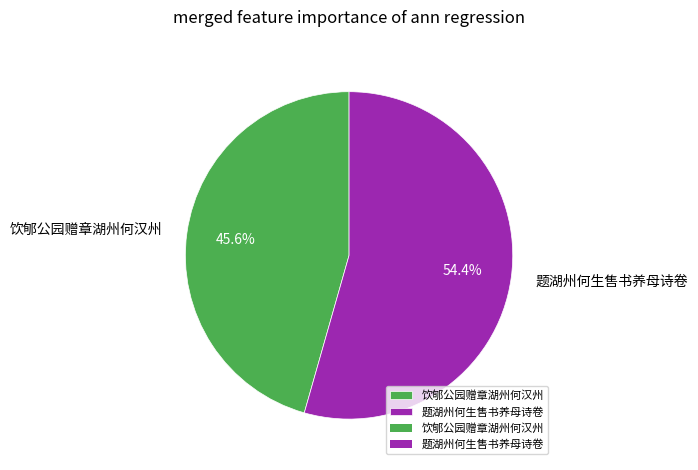

True or false: 饮郇公园赠章湖州何汉州 accounts for 39% of the total.

False